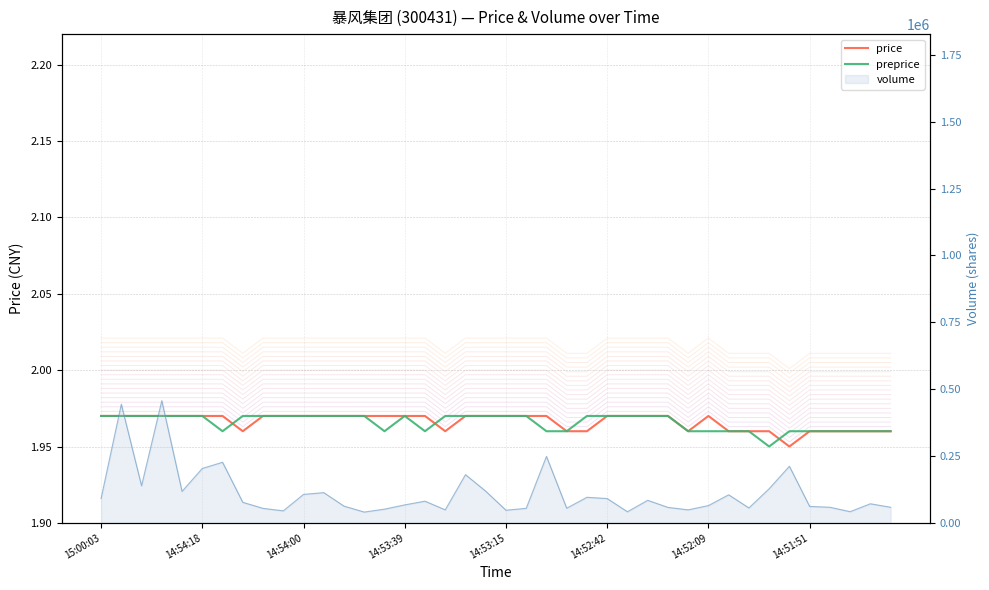

Which series ends up on top after the final intersection of preprice and price?

preprice